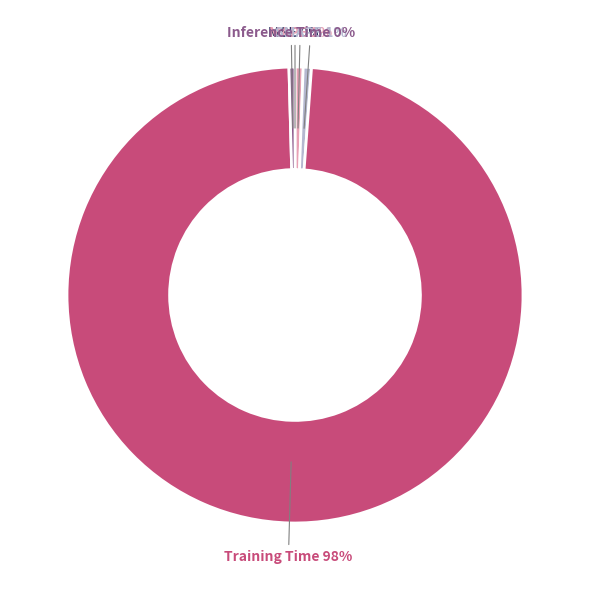

Does any single category account for the majority?

Yes